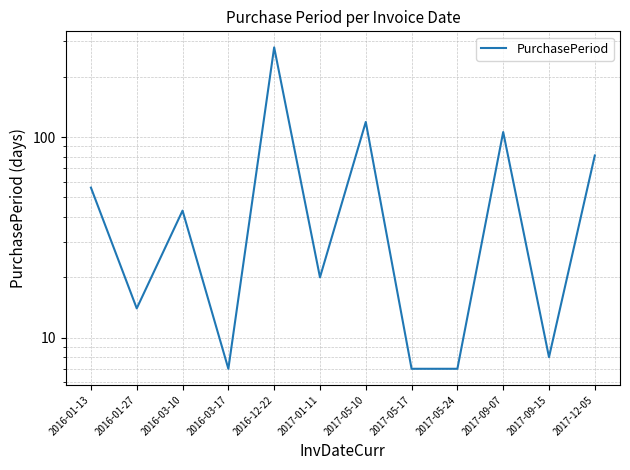

True or false: the data has more than 1 interior local peaks.

True